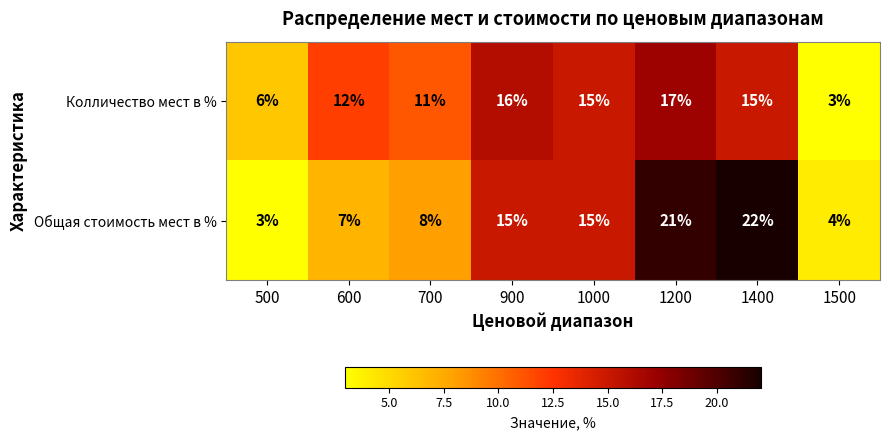

At how many categories does at least one series exceed 20?

2